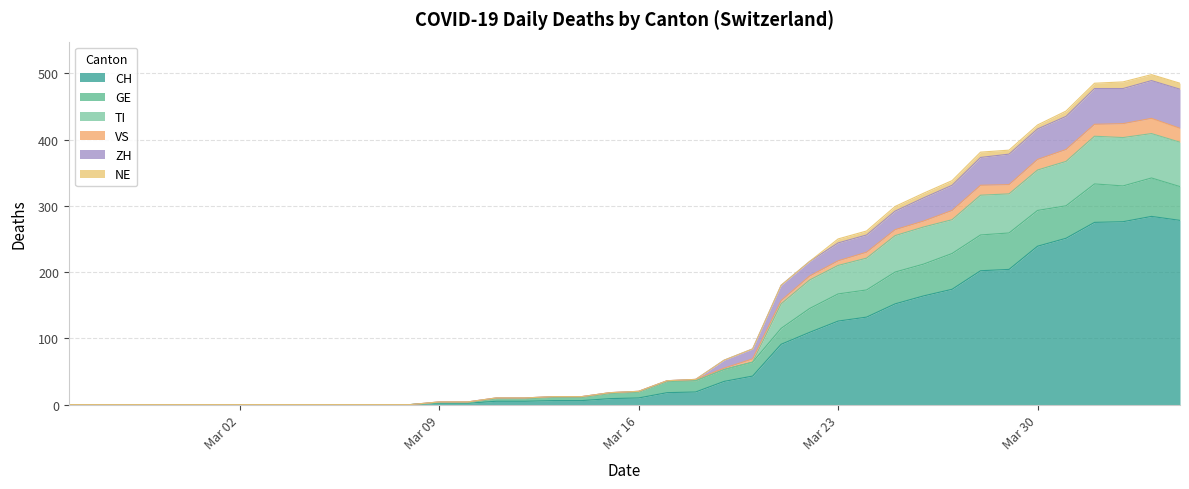

Does the chart display data point markers on the line(s)?

No